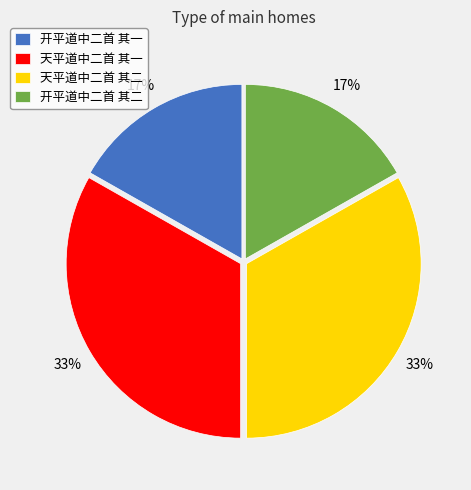

What percentage is the 天平道中二首 其二 slice, to the nearest percent?

33%